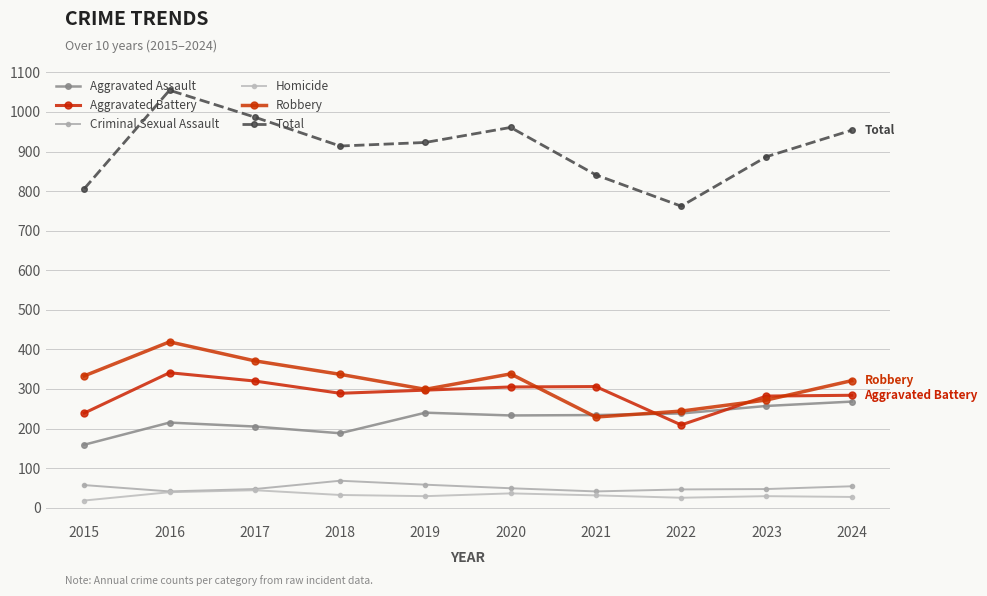

At 2022, list the series in order from smallest to largest.

Homicide, Criminal Sexual Assault, Aggravated Battery, Aggravated Assault, Robbery, Total